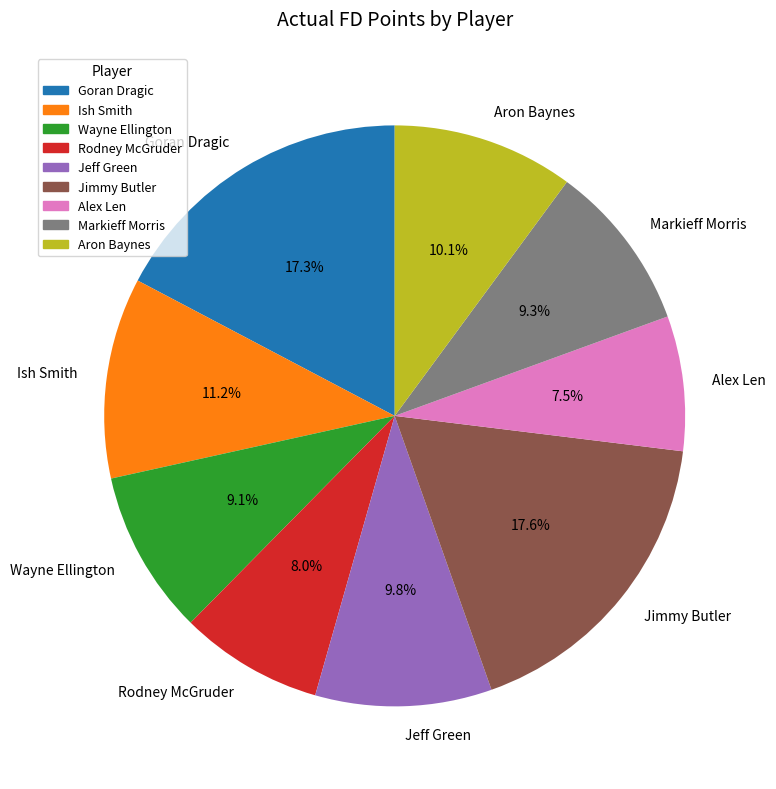

To the nearest percent, what percentage of the pie is Wayne Ellington?

9%